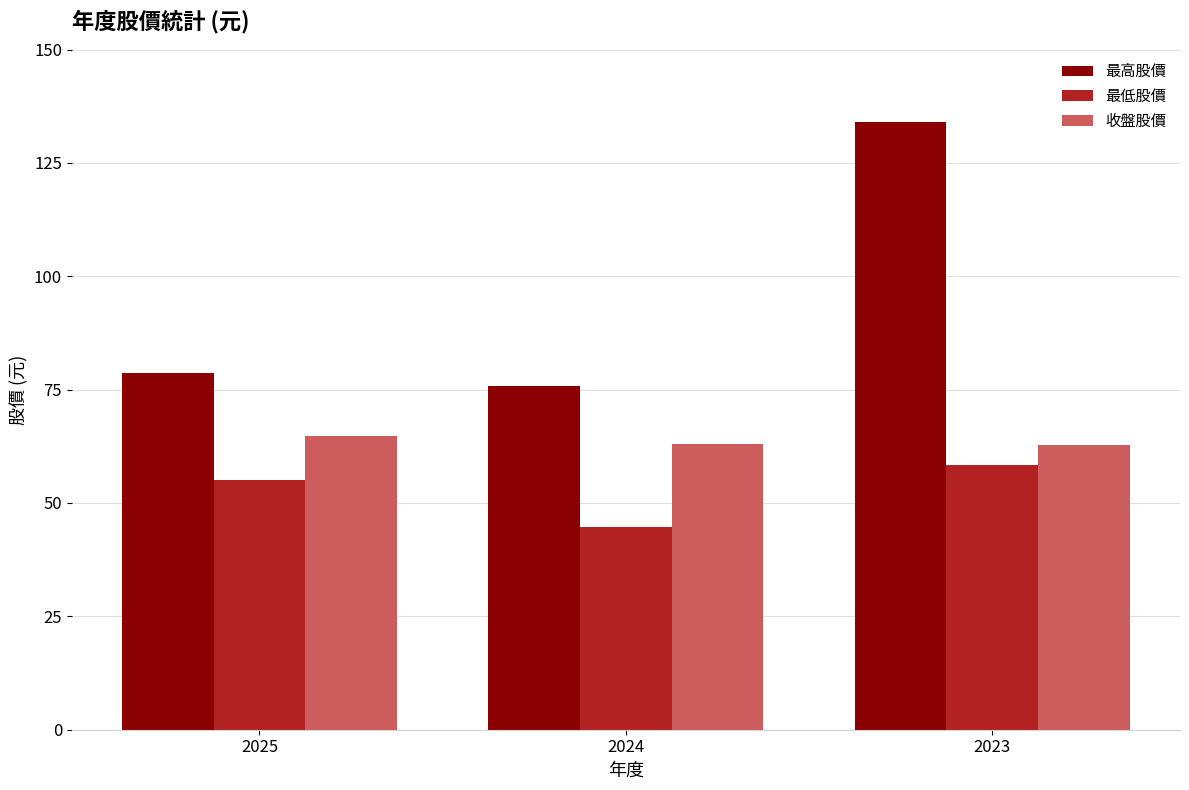

What is the greatest value displayed?

134.0